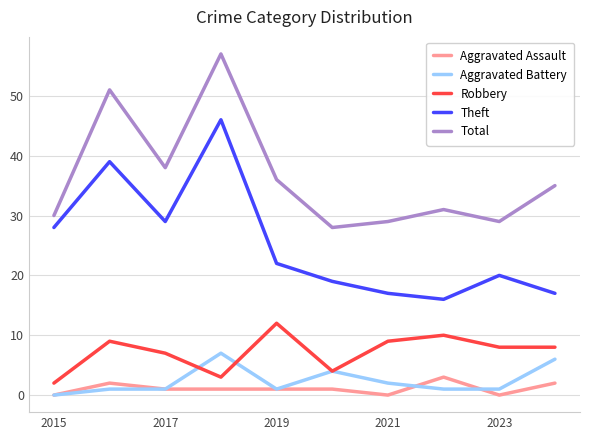

True or false: Total and Theft cross at least once.

False